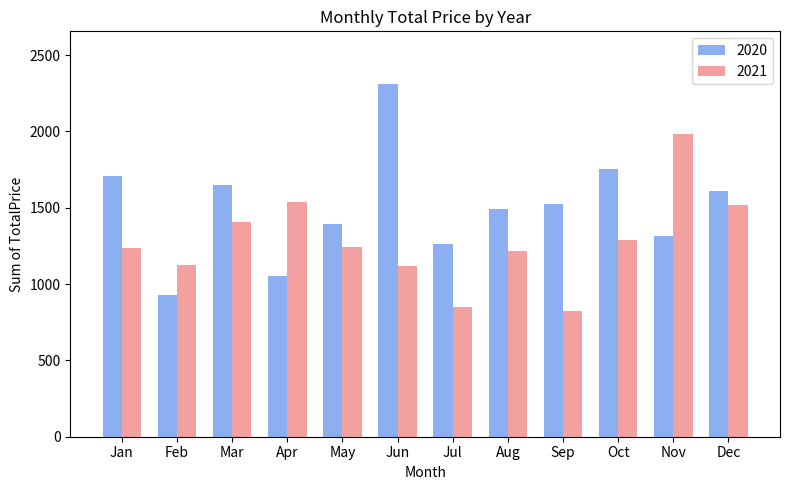

The 2020 series shows 2429.4 at Mar. True or false?

False